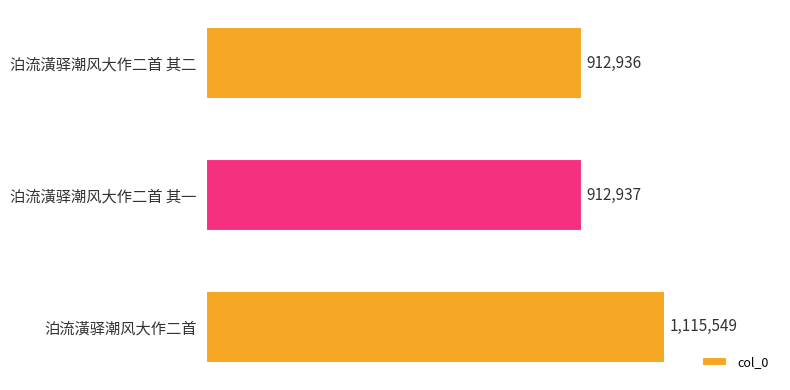

How many values are below 912937?

1